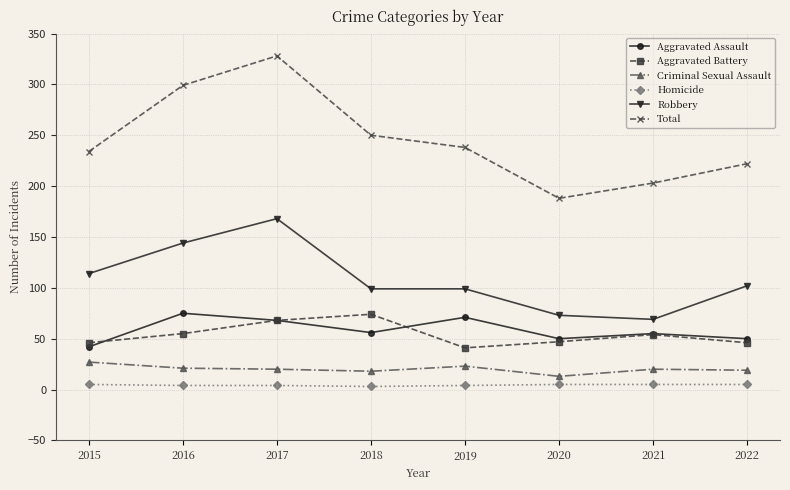

The Aggravated Battery series shows 26 at 2017. True or false?

False